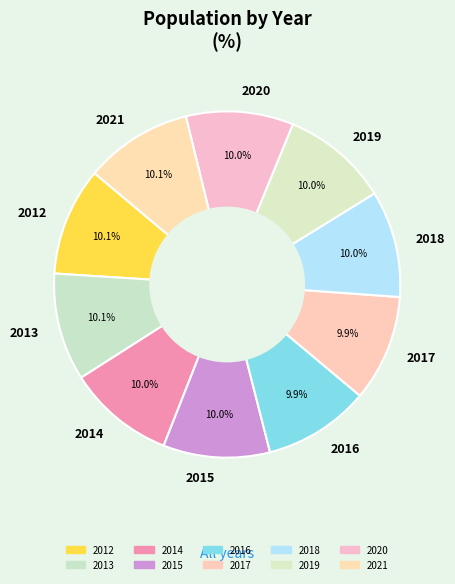

What percentage do 2013 and 2017 together represent?

20.0%